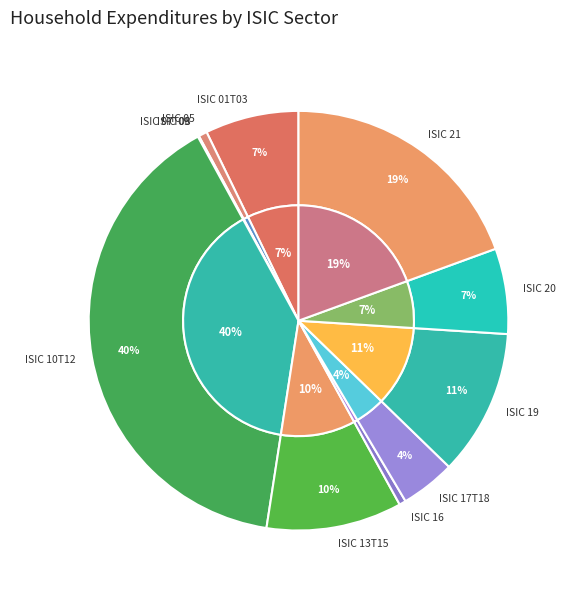

Combined, what portion of the pie is ISIC 17T18 and ISIC 10T12?

43.8%